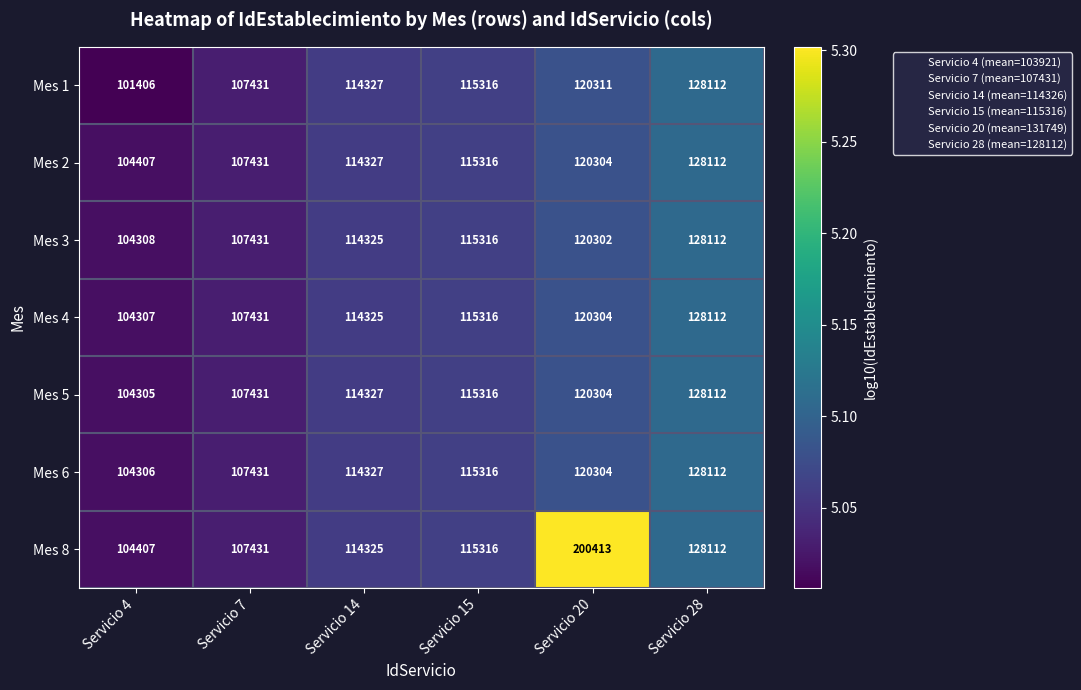

List the labels in order of Mes 1 value, smallest first.

Servicio 4, Servicio 7, Servicio 14, Servicio 15, Servicio 20, Servicio 28